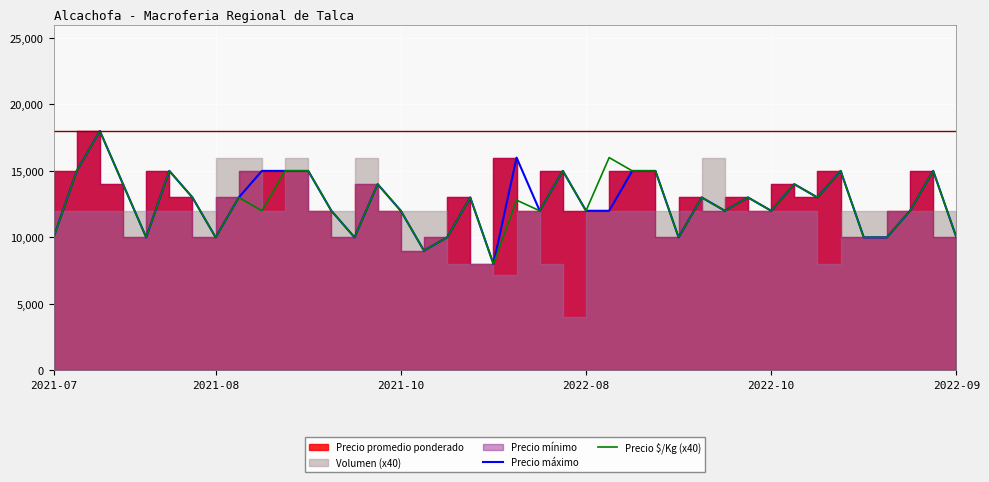

How many interior local valleys does the Precio $/Kg (x40) series have?

12